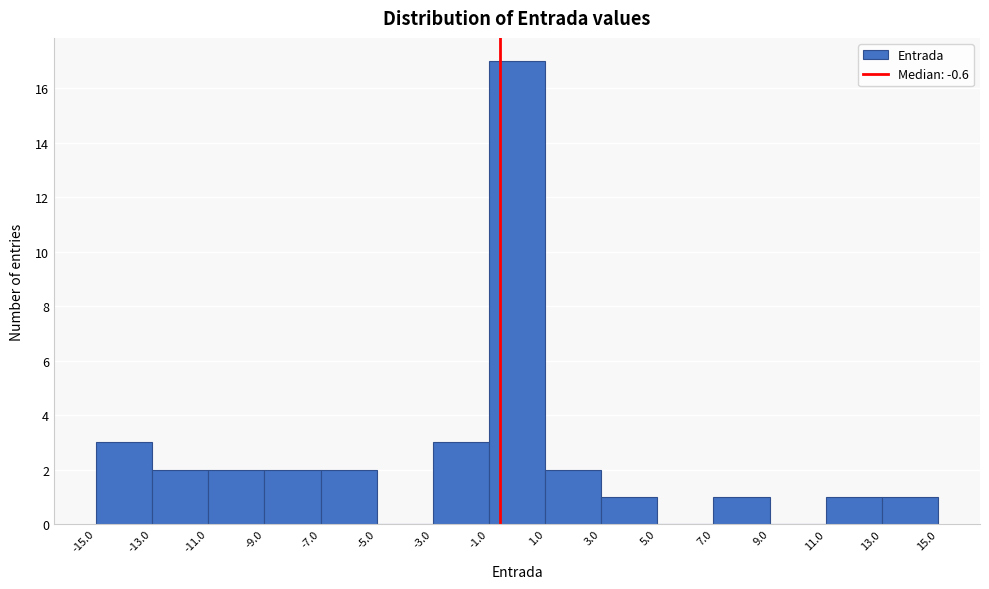

What is the height of the bar covering 11.0 to 13.0 on the x-axis? The values are not printed on the chart, so give them approximately, as read against the axis.

1